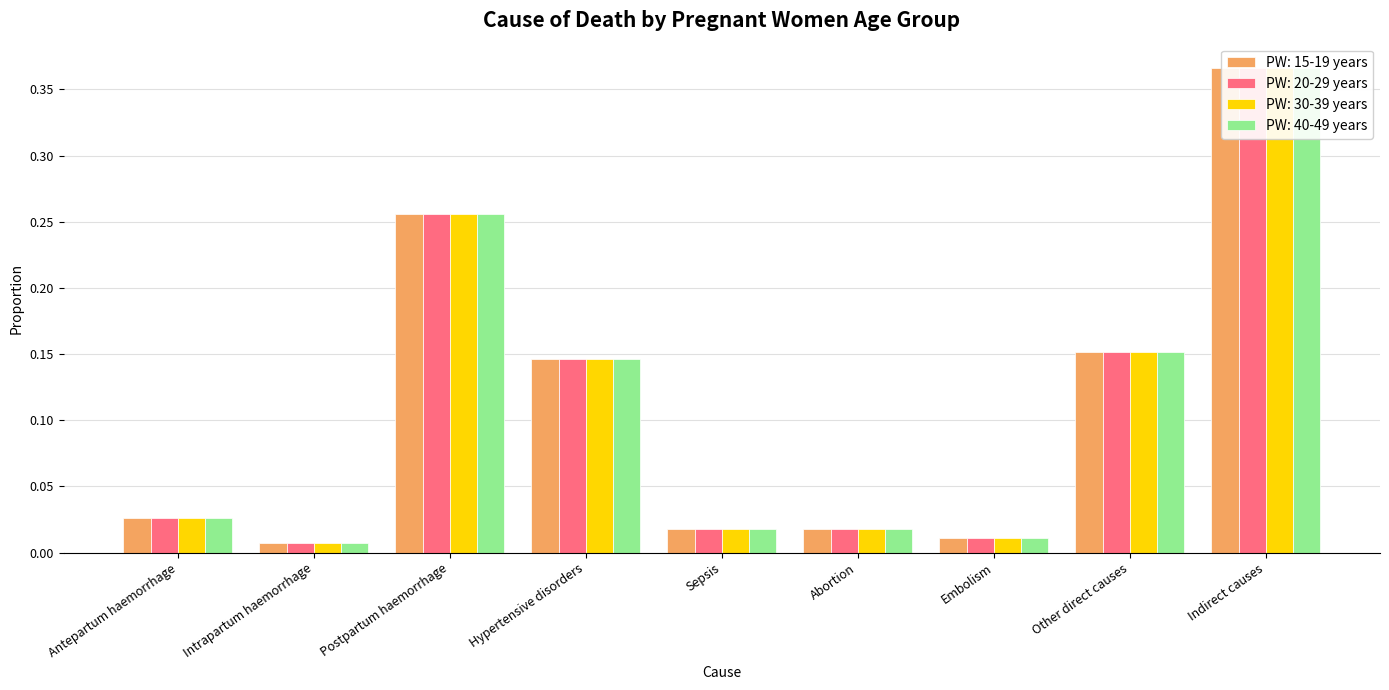

Reading left to right, transcribe all the data shown in this chart.

PW: 15-19 years: Antepartum haemorrhage=0.0	Intrapartum haemorrhage=0.0	Postpartum haemorrhage=0.3	Hypertensive disorders=0.1	Sepsis=0.0	Abortion=0.0	Embolism=0.0	Other direct causes=0.2	Indirect causes=0.4
PW: 20-29 years: Antepartum haemorrhage=0.0	Intrapartum haemorrhage=0.0	Postpartum haemorrhage=0.3	Hypertensive disorders=0.1	Sepsis=0.0	Abortion=0.0	Embolism=0.0	Other direct causes=0.2	Indirect causes=0.4
PW: 30-39 years: Antepartum haemorrhage=0.0	Intrapartum haemorrhage=0.0	Postpartum haemorrhage=0.3	Hypertensive disorders=0.1	Sepsis=0.0	Abortion=0.0	Embolism=0.0	Other direct causes=0.2	Indirect causes=0.4
PW: 40-49 years: Antepartum haemorrhage=0.0	Intrapartum haemorrhage=0.0	Postpartum haemorrhage=0.3	Hypertensive disorders=0.1	Sepsis=0.0	Abortion=0.0	Embolism=0.0	Other direct causes=0.2	Indirect causes=0.4